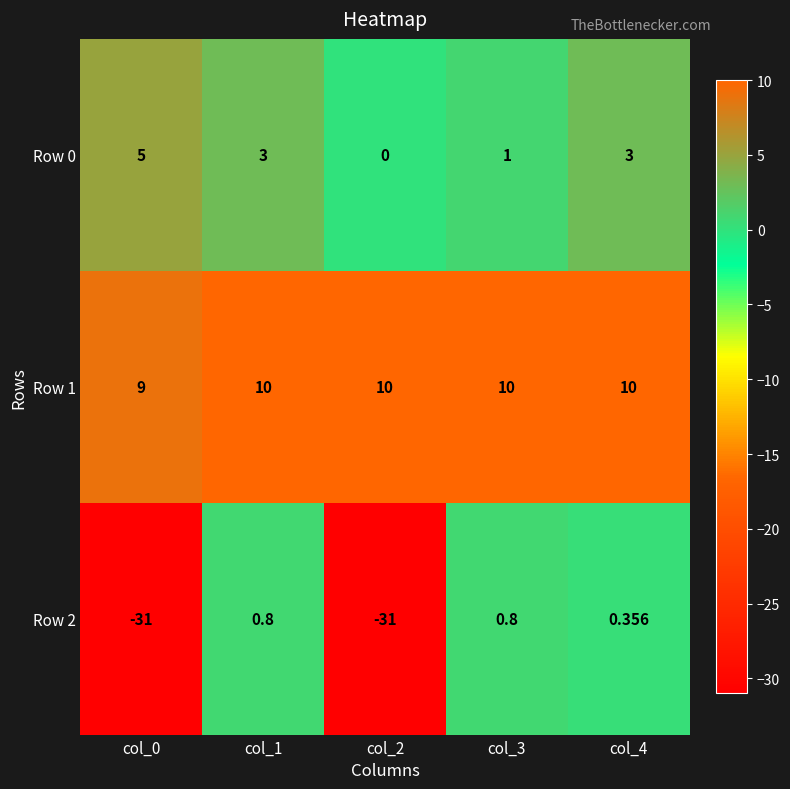

Is the value of Row 1 at col_1 greater than the value of Row 0 at col_1?

Yes